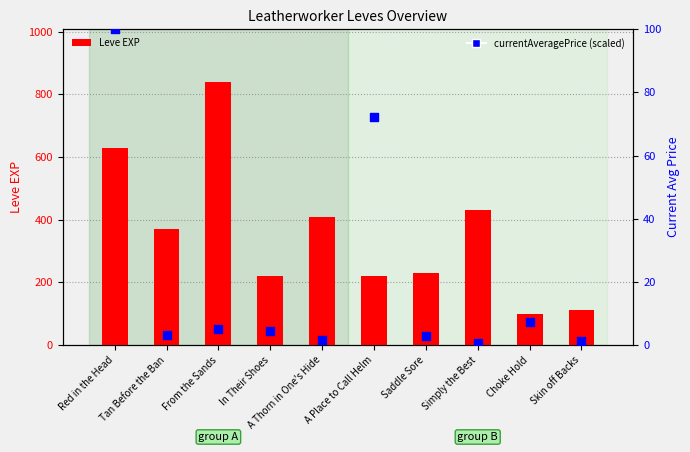

At how many categories does at least one series exceed 329?

5